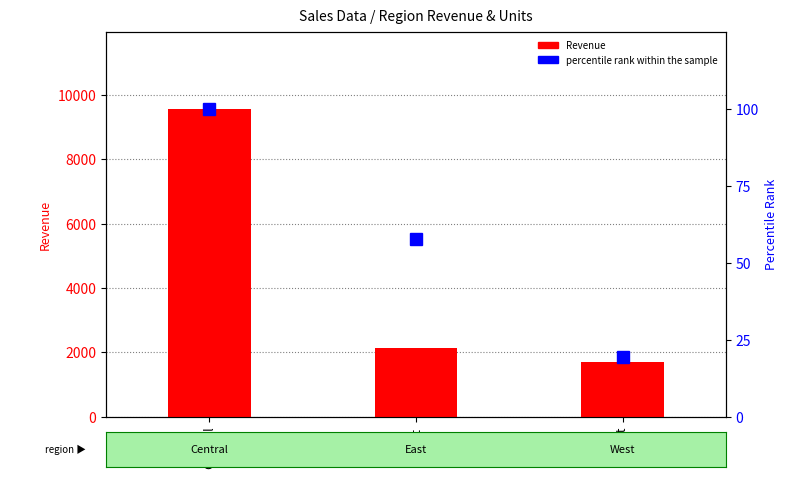

What position from the right is West?

1